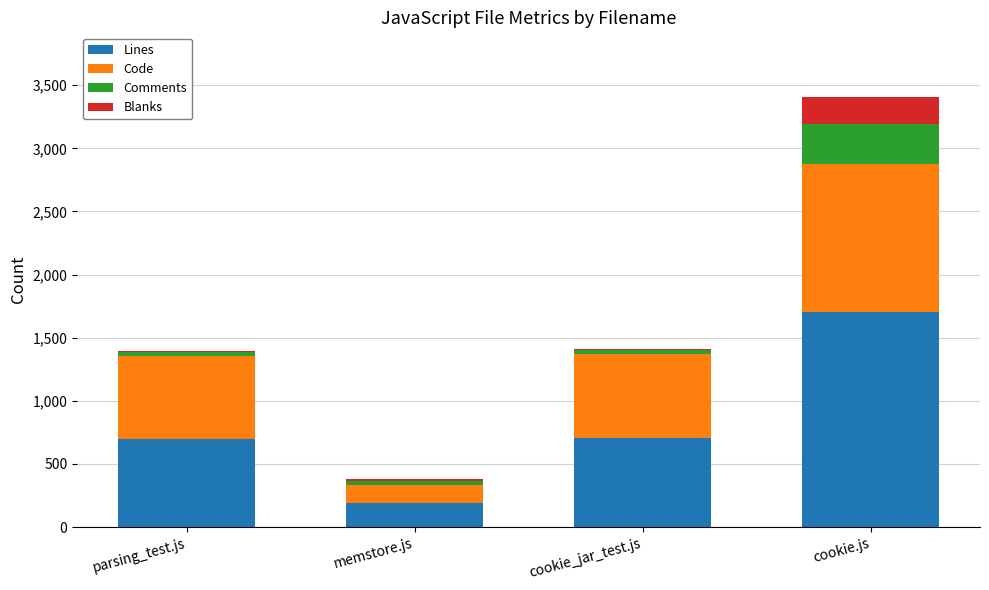

At which category is the sum across all series the highest?

cookie.js